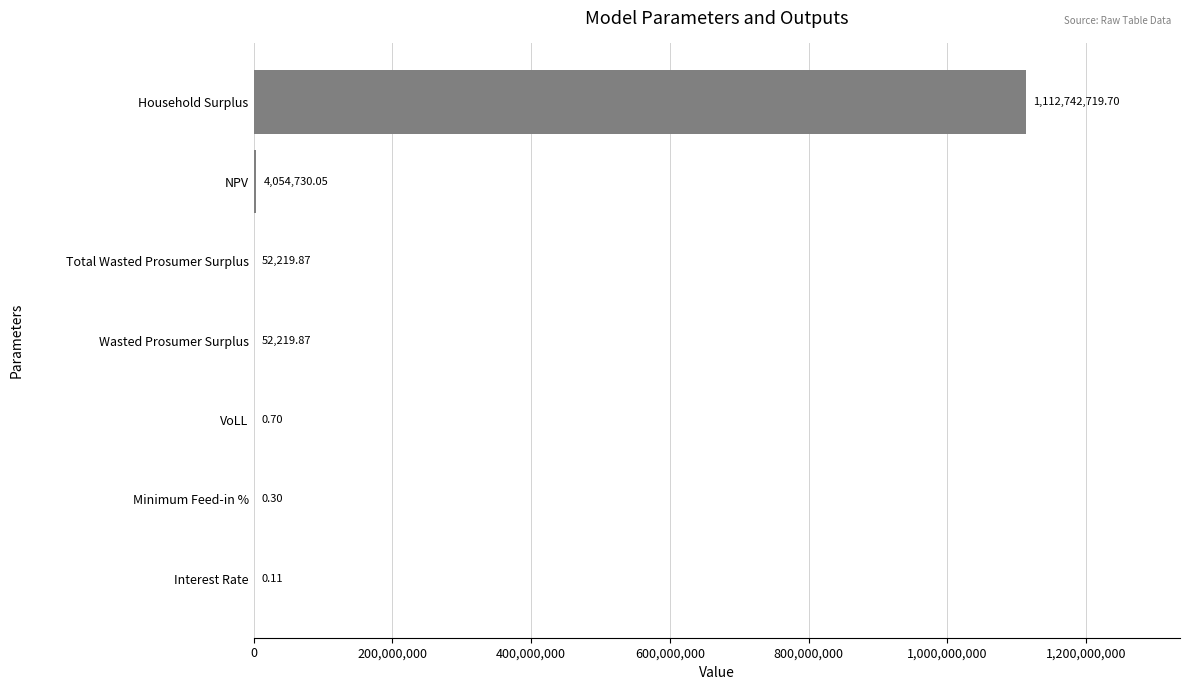

Which label corresponds to the largest value in the chart?

Household Surplus